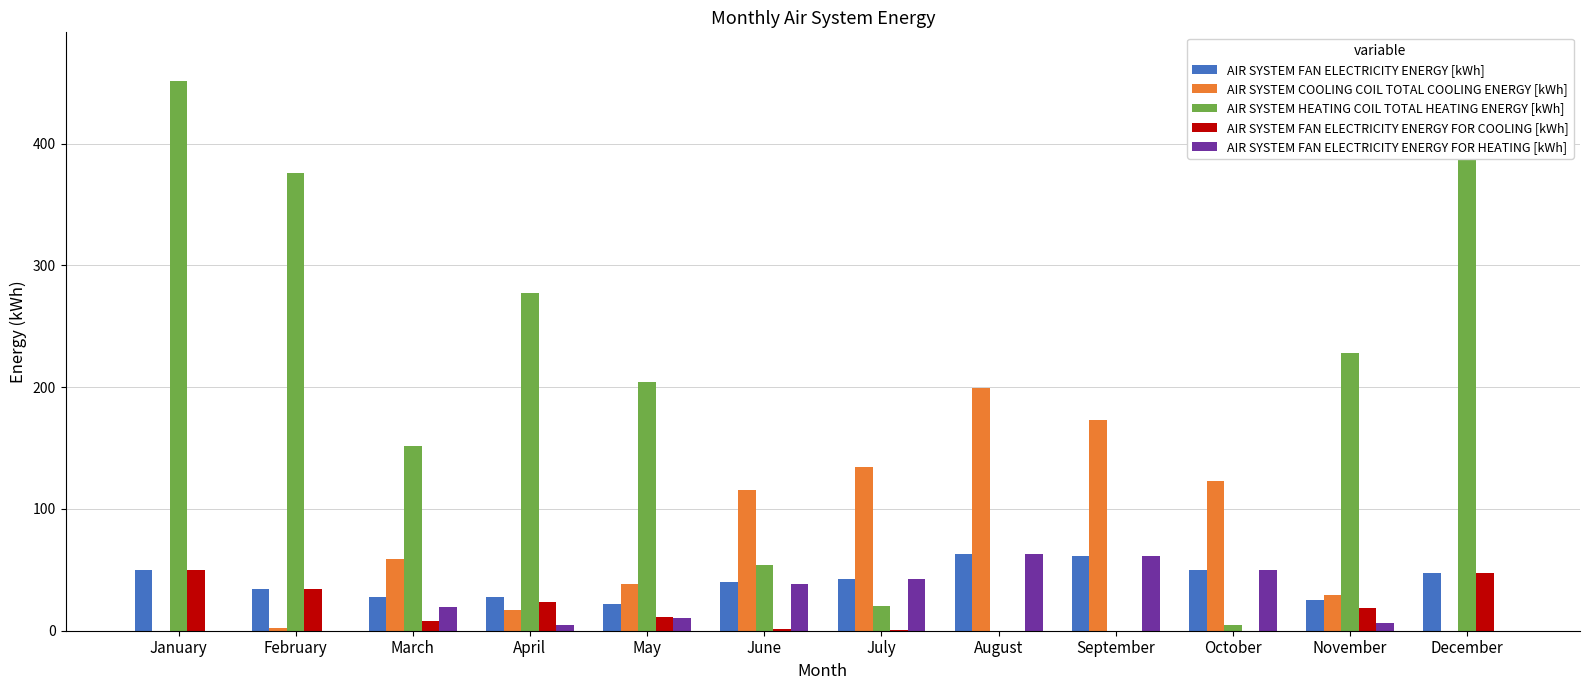

Which has a higher value, March or June?

June